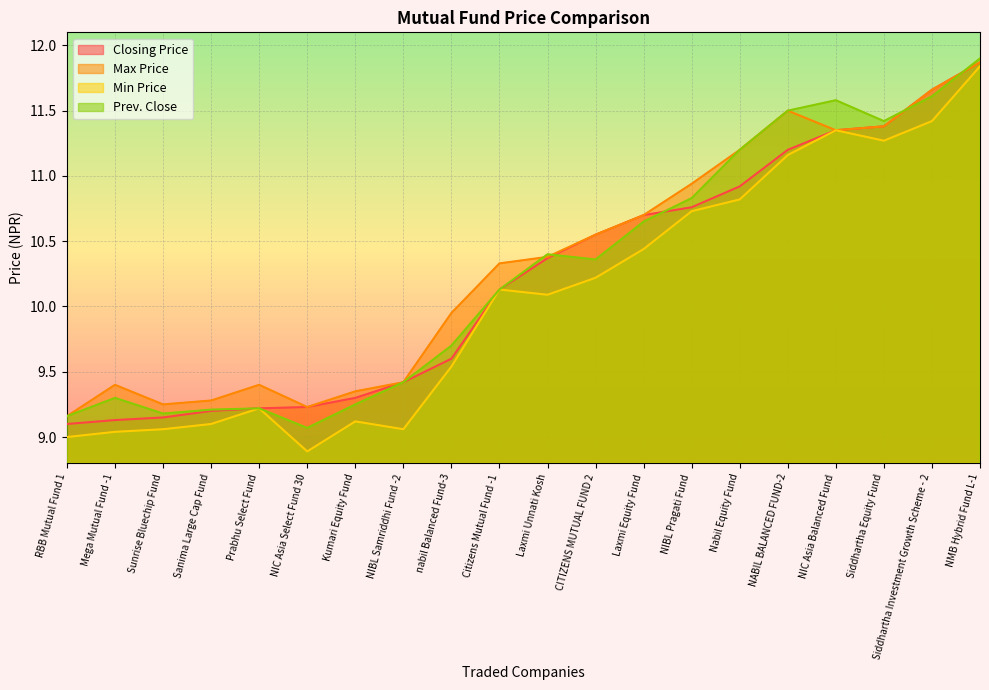

Read the Min Price value at Siddhartha Investment Growth Scheme - 2.

11.4